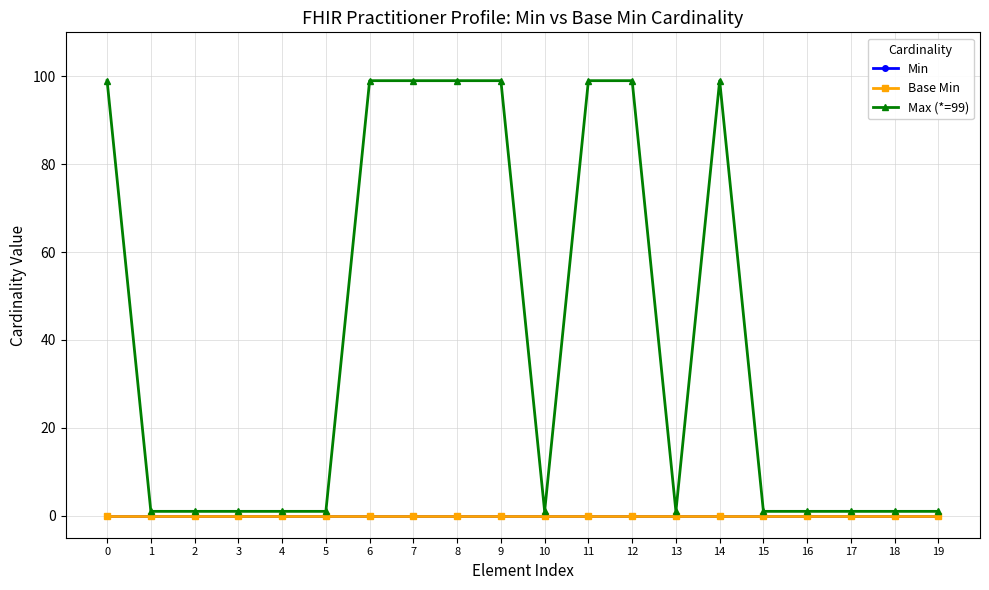

Is this an area chart (filled region under the line)?

No